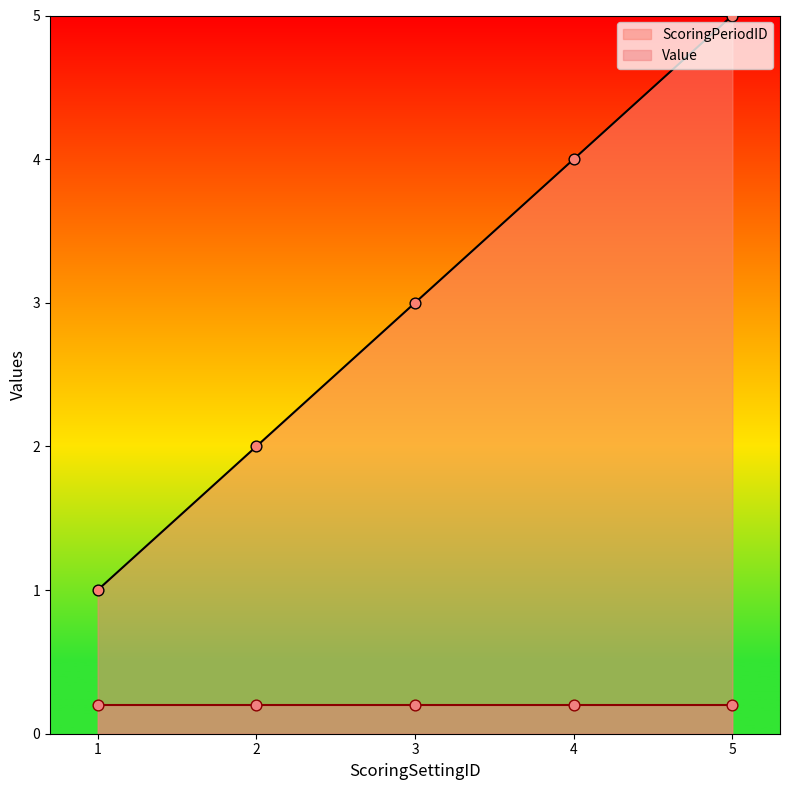

What is the change in value from 4 to 5?

+1